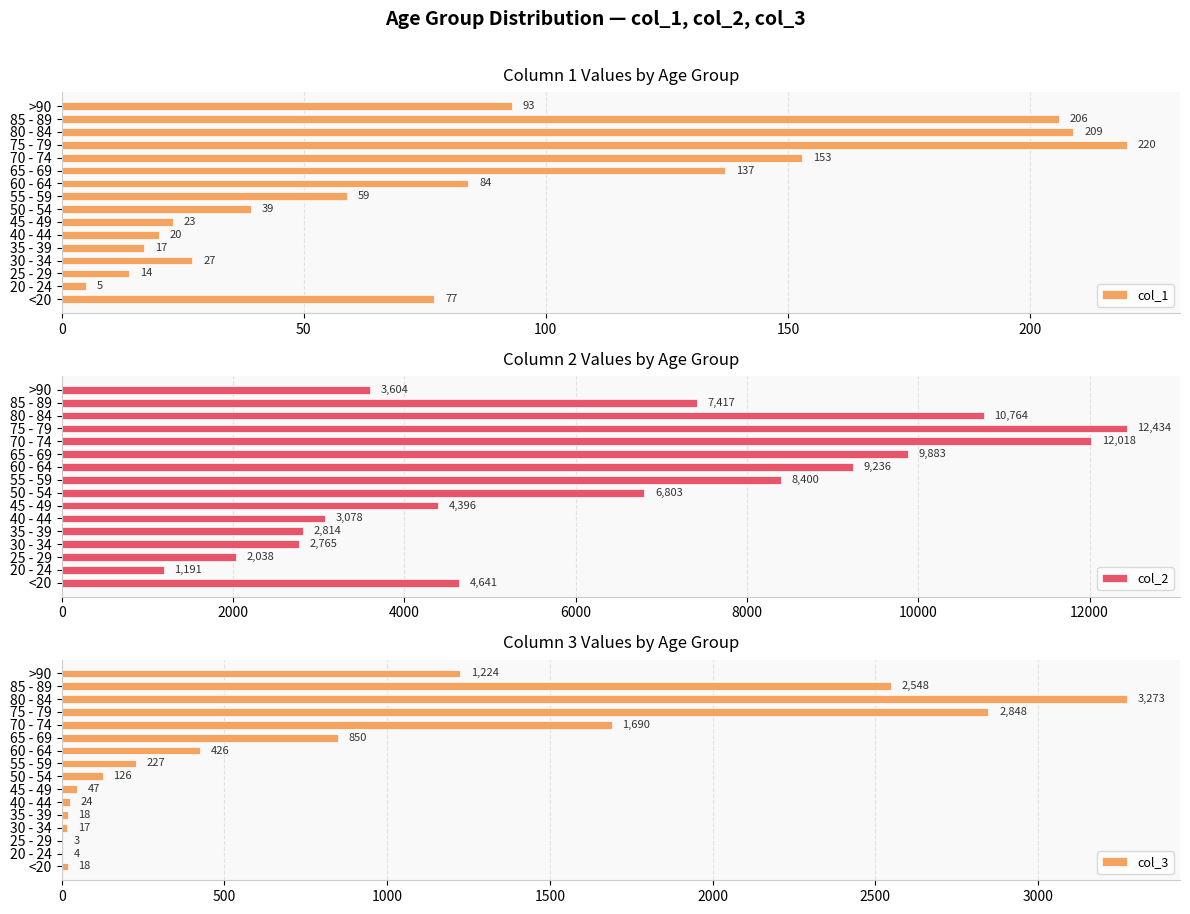

Which series has the widest spread of values?

col_2